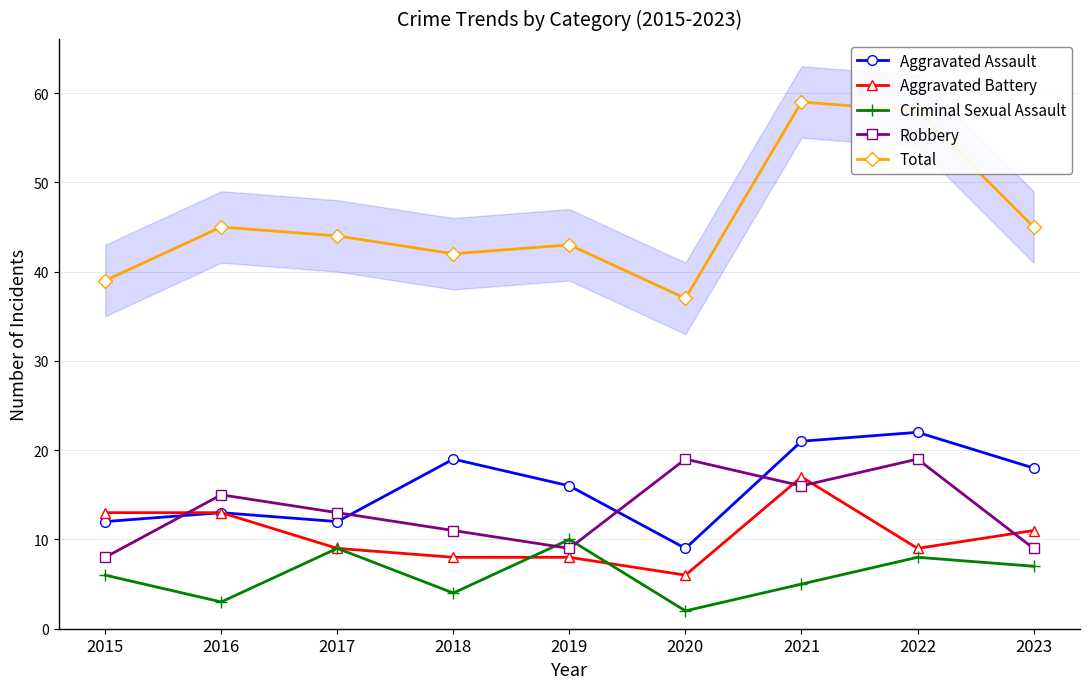

Where does the Aggravated Battery series first go above 9?

2015